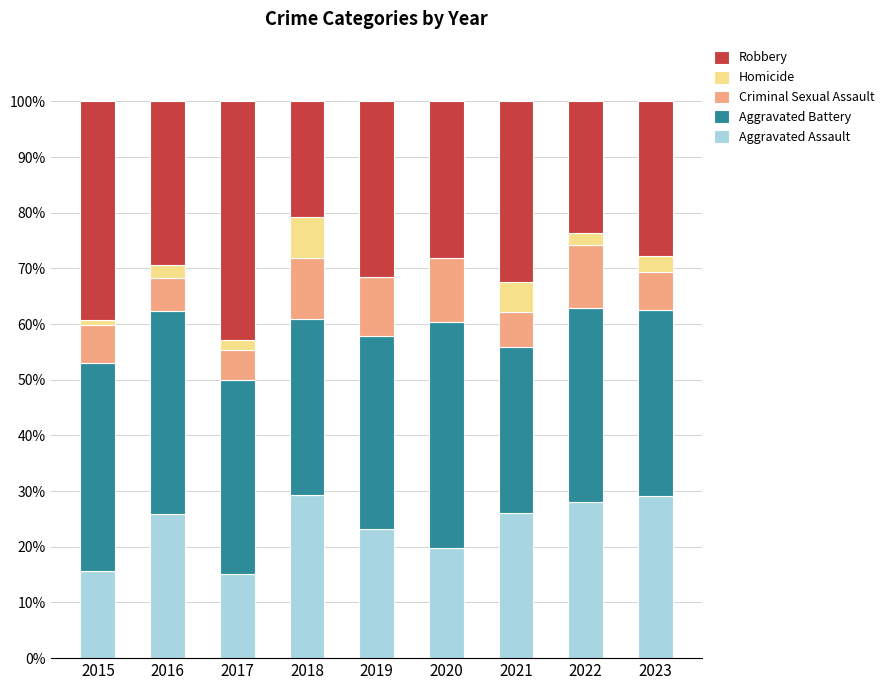

What is the approximate value of Aggravated Assault at 2023?

29.2